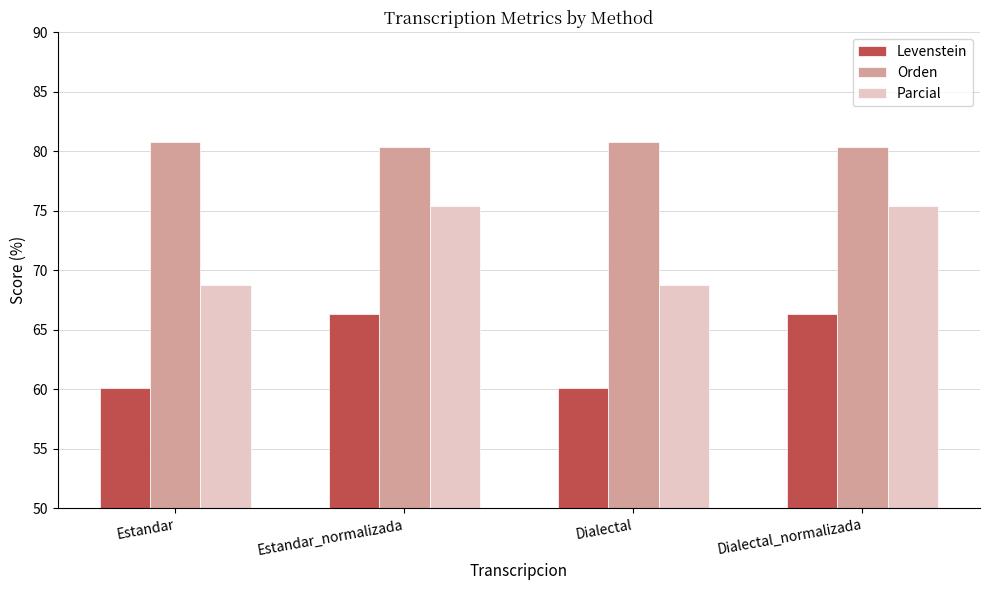

What is the spread (max minus min) of values at Dialectal_normalizada?

14.1